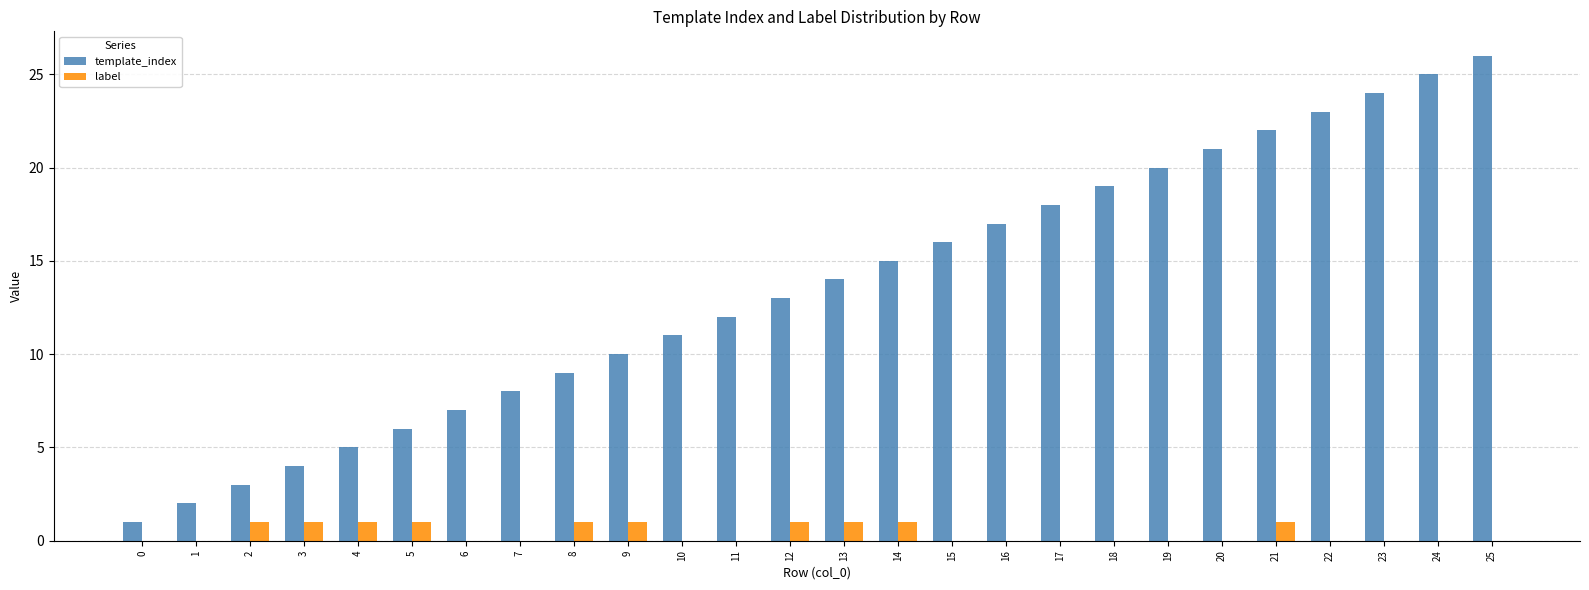

True or false: template_index has a value of 12 at 6.

False